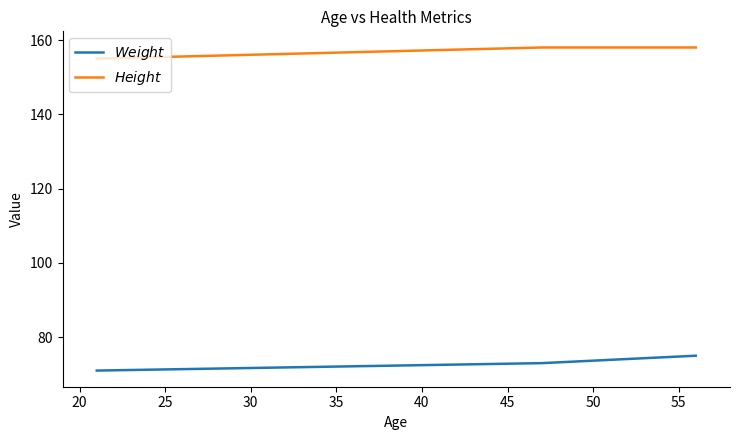

What is the smallest value displayed?

71